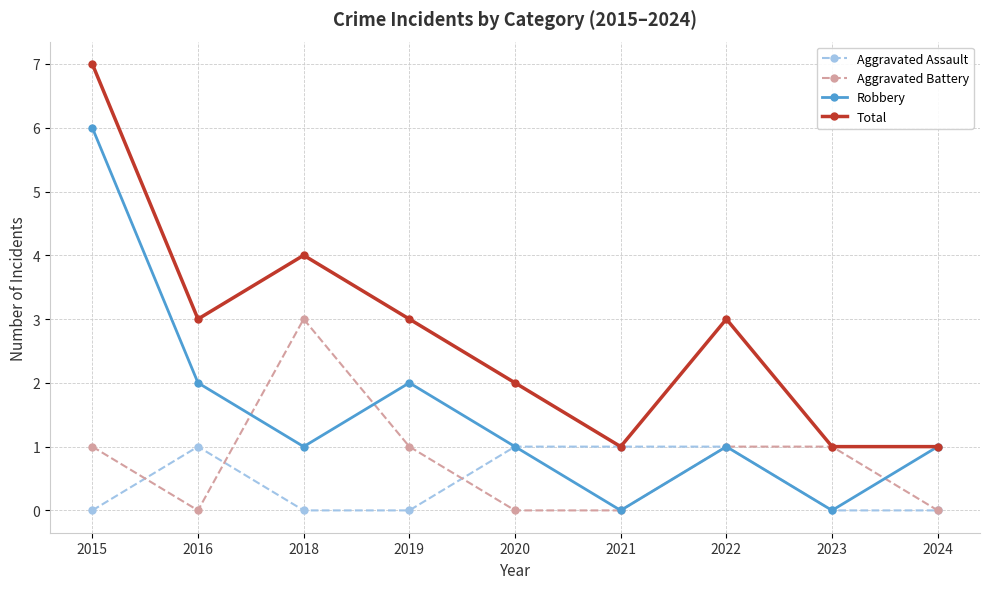

Which category has the highest value in the Robbery series?

2015